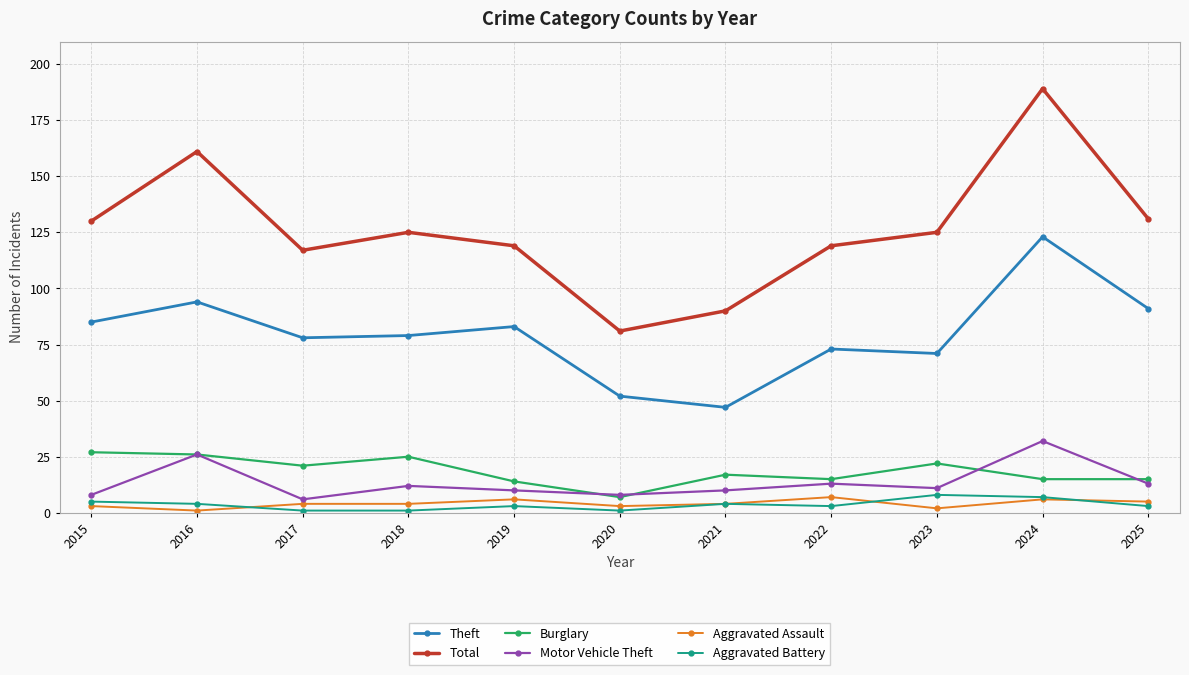

Is it true that Total equals 73 at 2024?

False